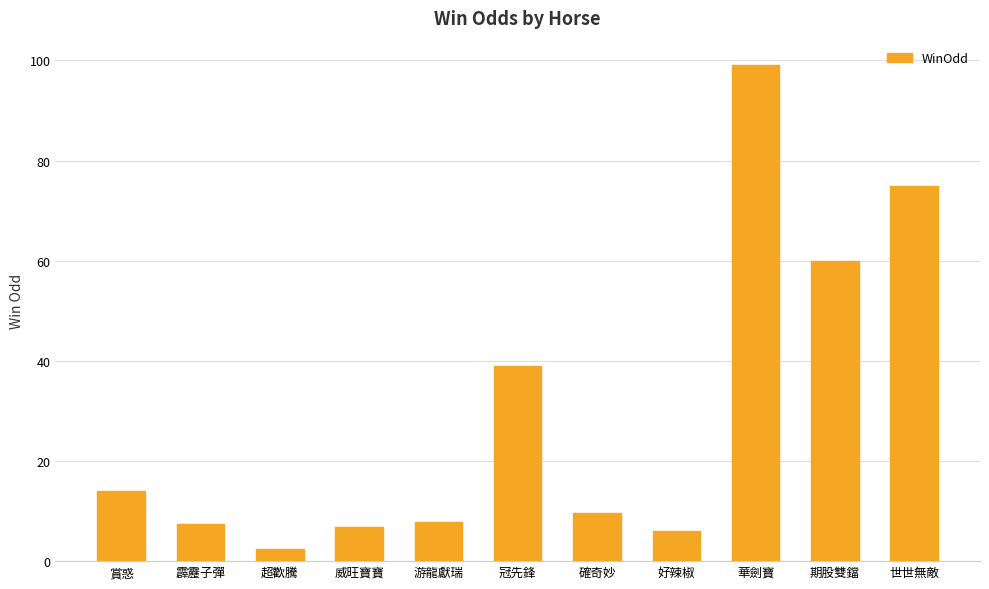

Is it true that the value at 確奇妙 is 4.4?

False